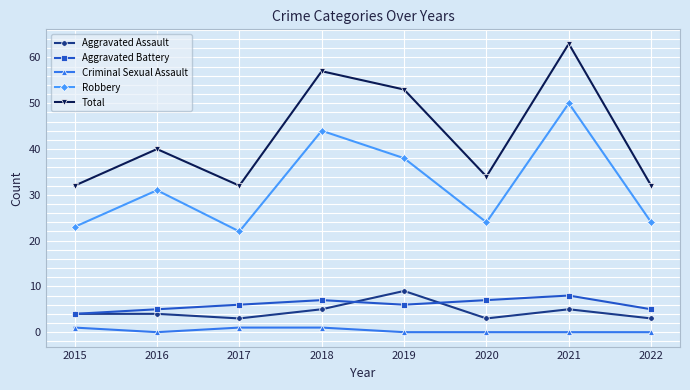

What is the difference between the maximum and second lowest values in the Robbery series?

27